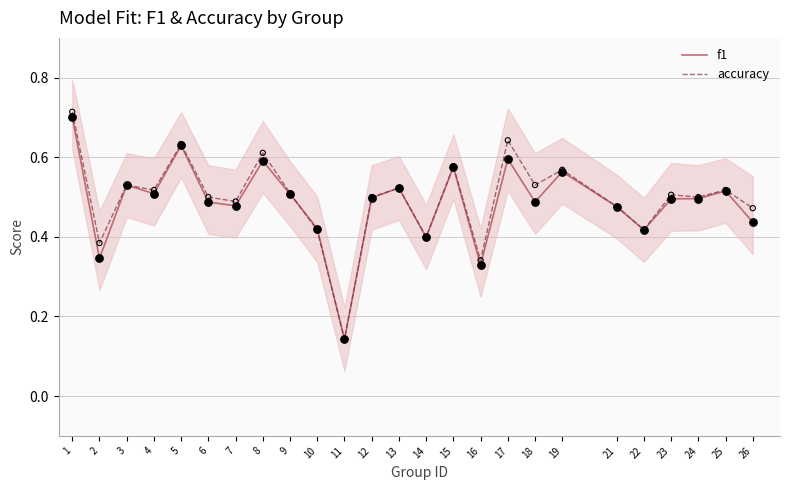

At how many categories does at least one series exceed 0?

25